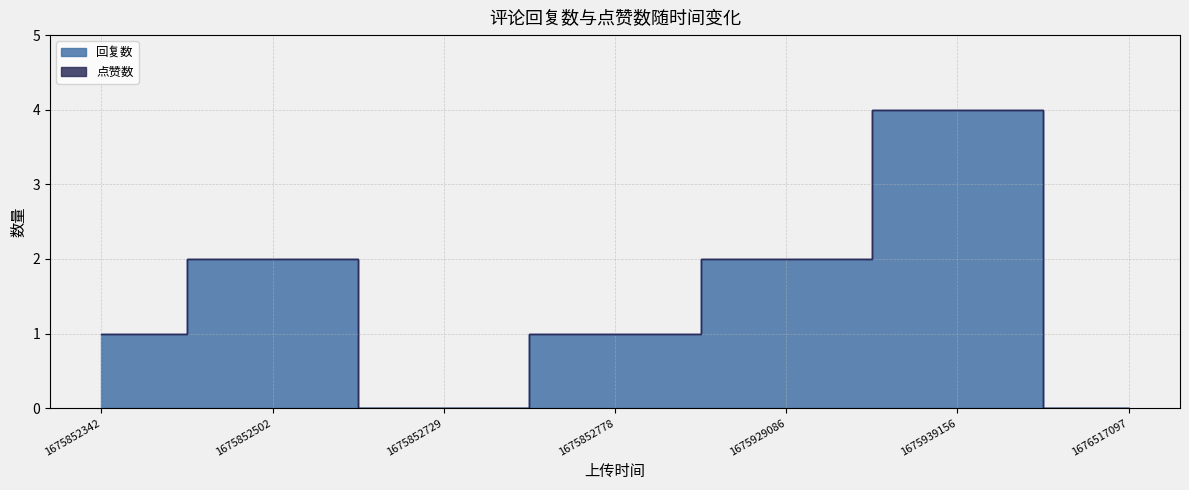

Which label corresponds to the smallest value in the chart?

1675852729